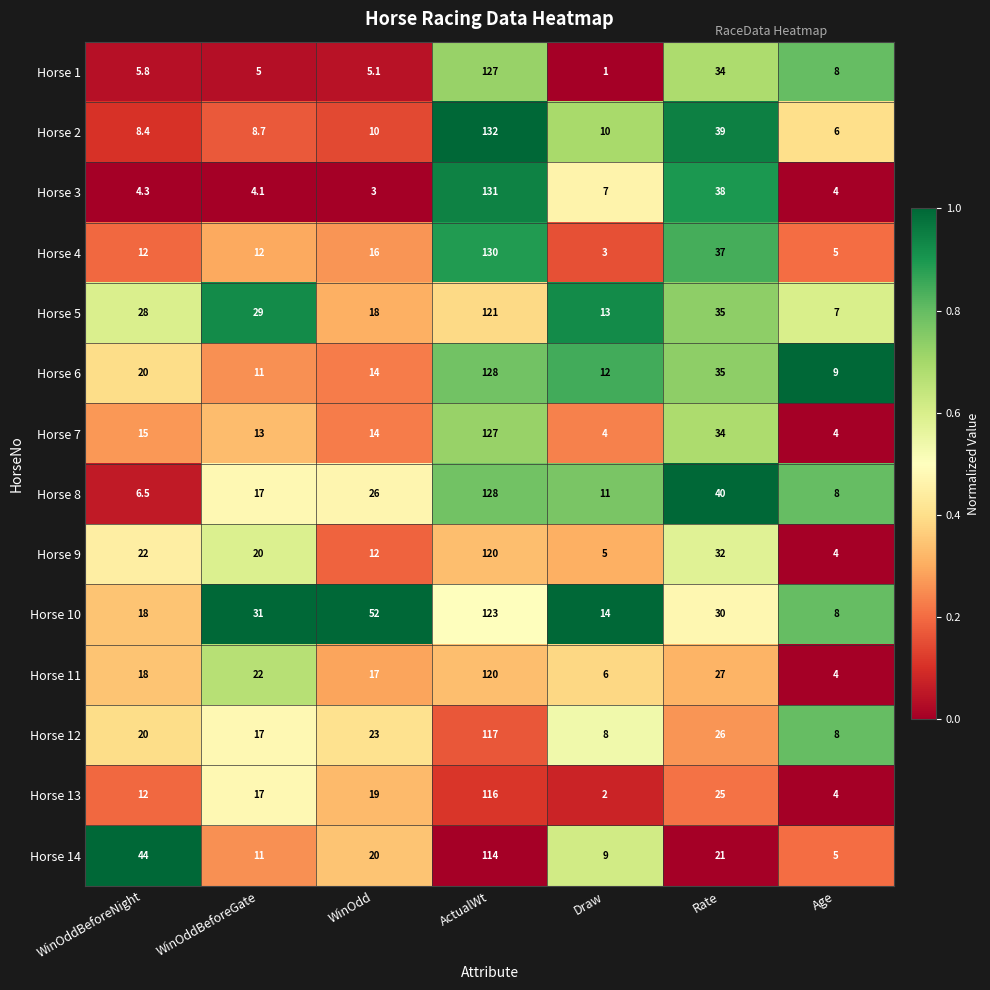

What is the sum of all Horse 4 values?

215.0